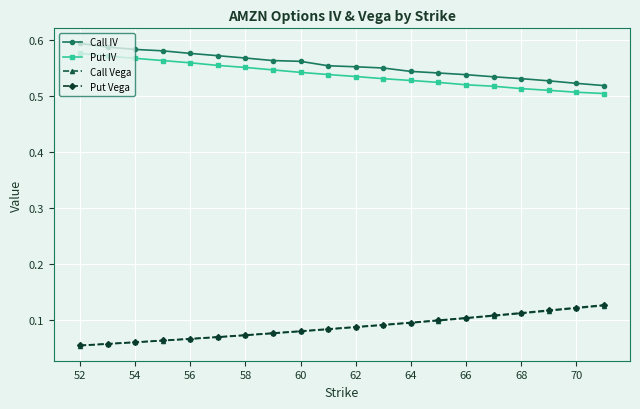

What are all the series names shown in the legend?

Call IV, Put IV, Call Vega, Put Vega